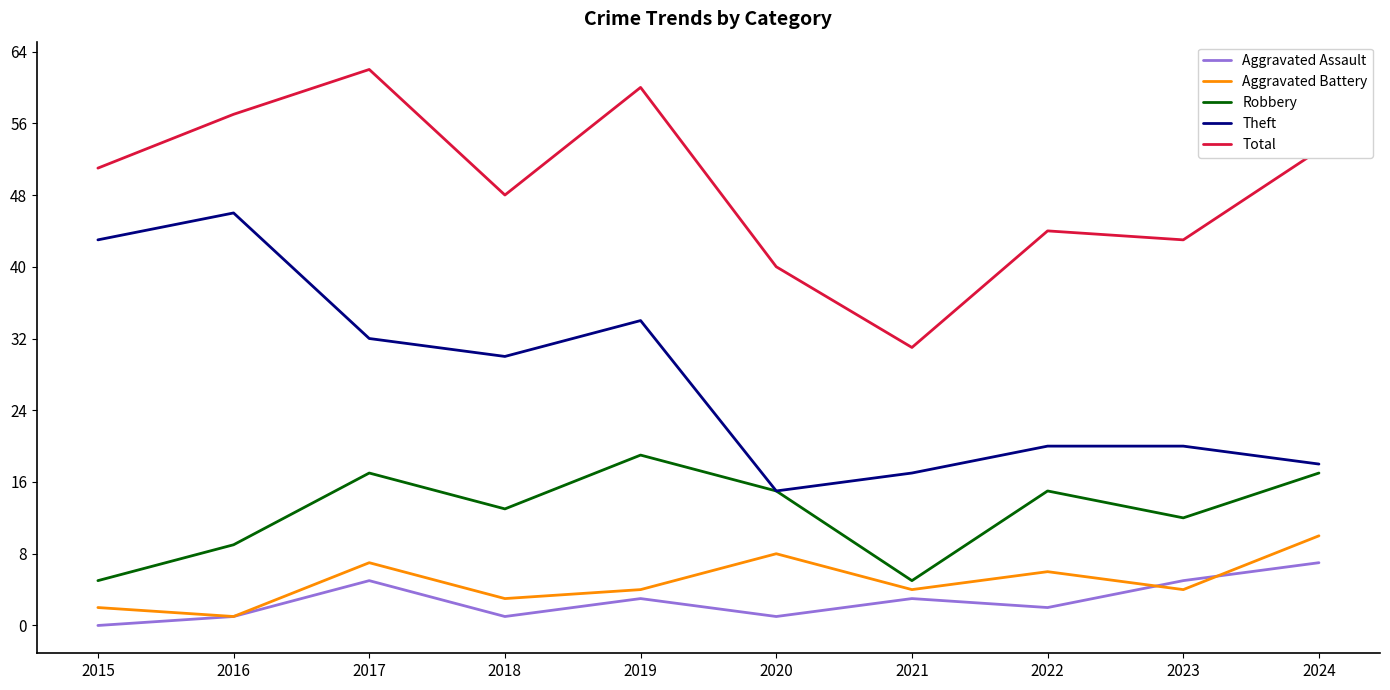

Is this an area chart (filled region under the line)?

No